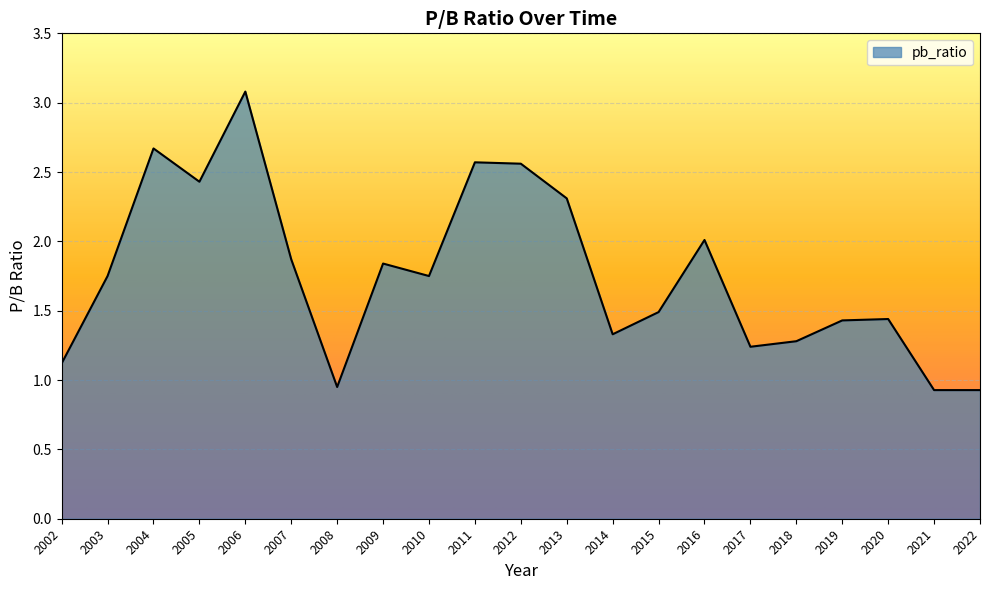

Is it true that the value at 2004 is 4.2?

False